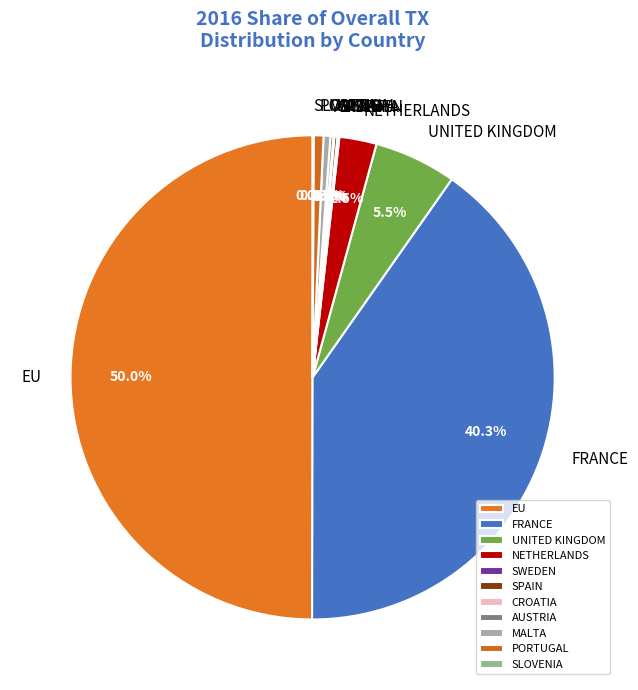

Is it true that PORTUGAL is 11% of the pie?

False